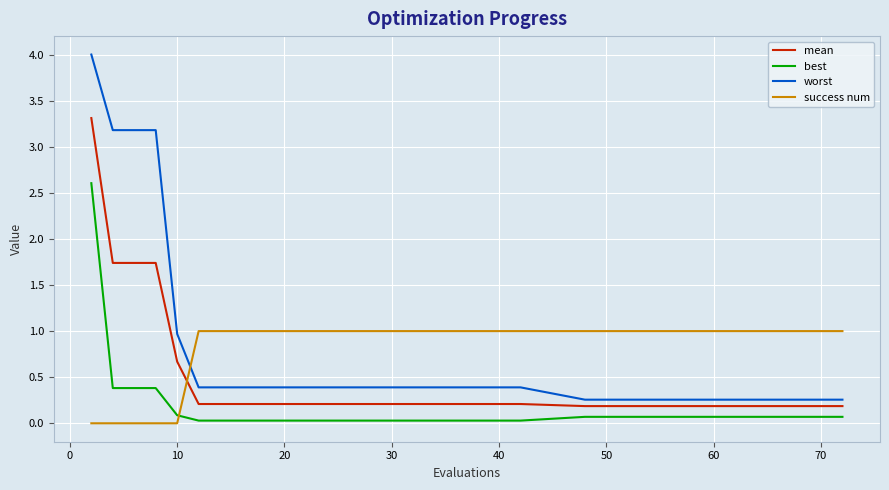

What is the sum of all worst values?

18.9